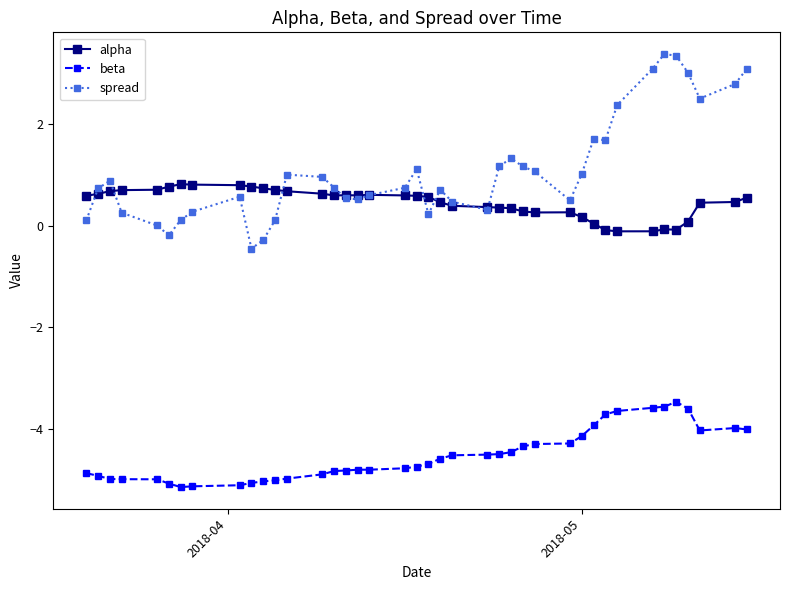

How many categories are shown in the chart?

40